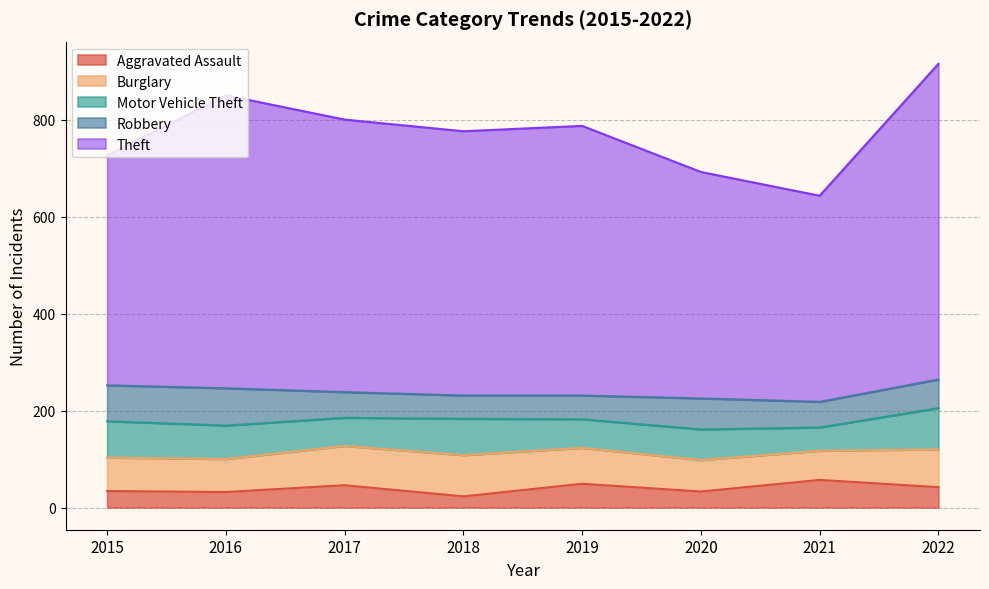

In Aggravated Assault, how many points are lower than both neighbors (excluding endpoints)?

3